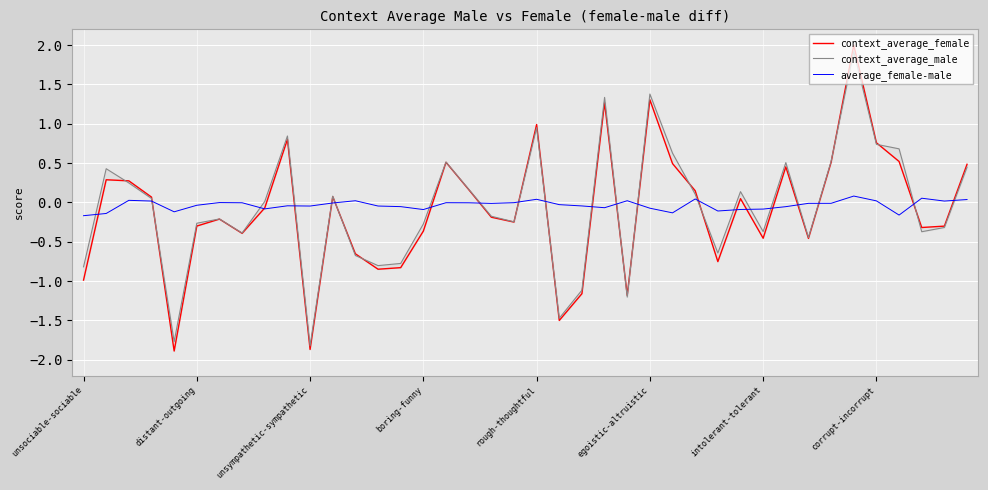

List the labels in order of average_female-male value, largest first.

34, 37, 27, 20, 39, unsympathetic-sympathetic, 24, 12, 35, boring-funny, 38, intolerant-tolerant, 19, 16, corrupt-incorrupt, 17, 11, 33, 32, 18, 21, egoistic-altruistic, 9, 22, 13, 10, 14, 31, 23, 25, 8, 30, 29, 15, 28, rough-thoughtful, 26, distant-outgoing, 36, unsociable-sociable